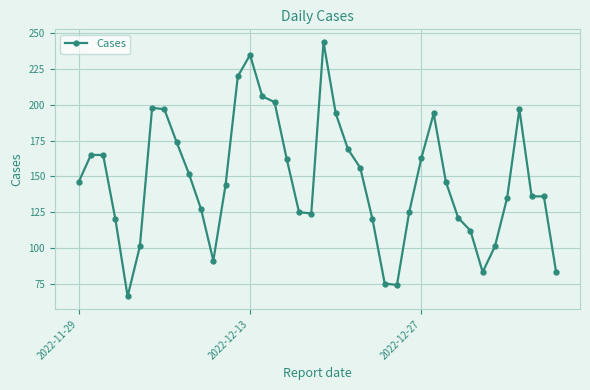

What is the sum of all values?

5884